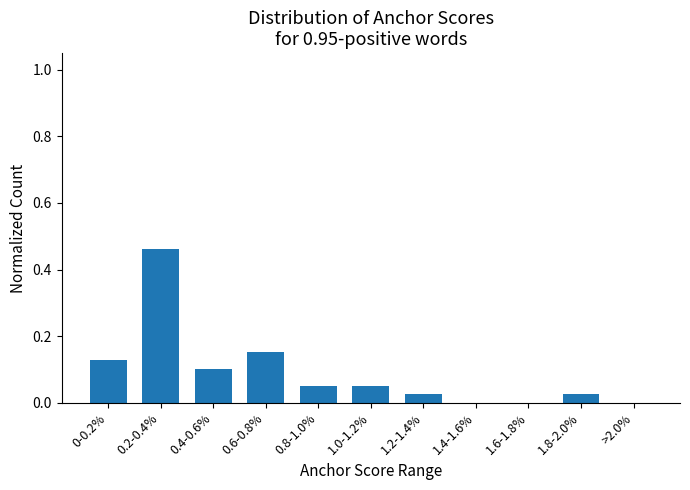

True or false: the data shows -0.3 at 1.4-1.6%.

False